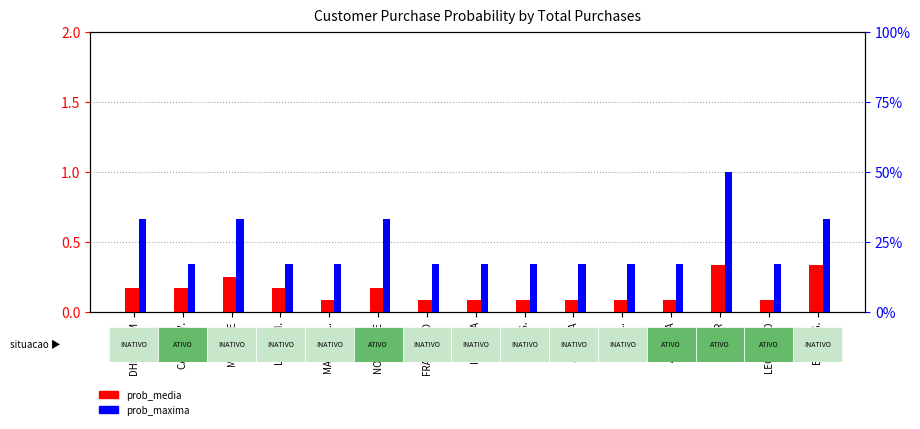

Between IB SABBA and ILMA S., which series saw the biggest shift?

prob_media